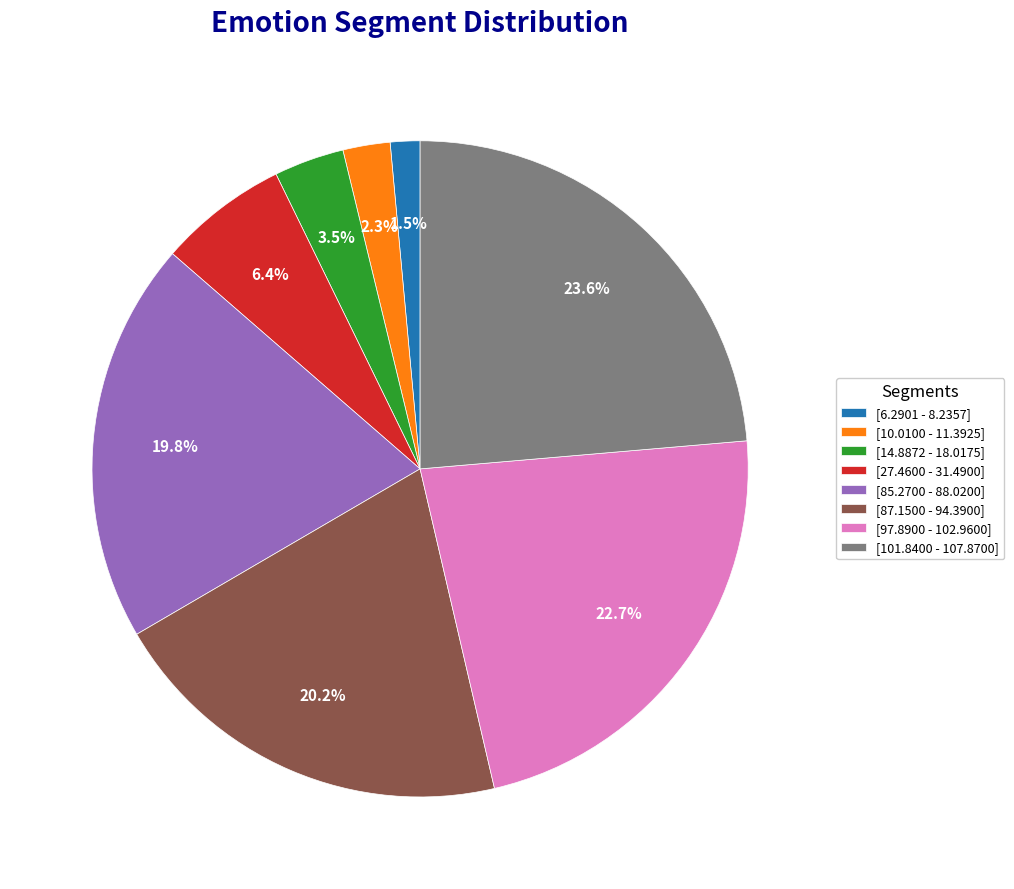

How many segments does this pie chart have?

8